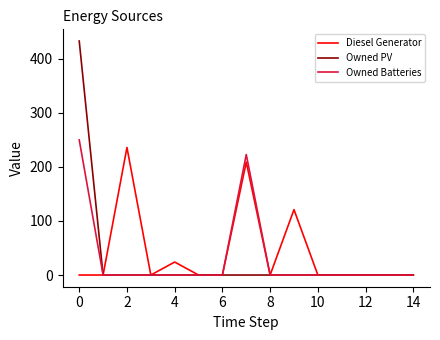

What is the highest value of the Diesel Generator series?

236